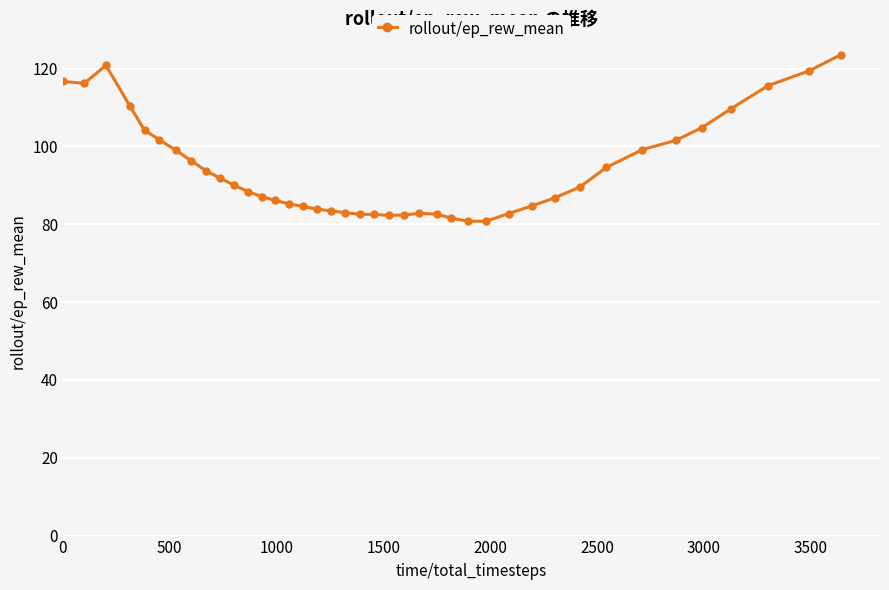

What is the maximum value shown in the chart?

123.6